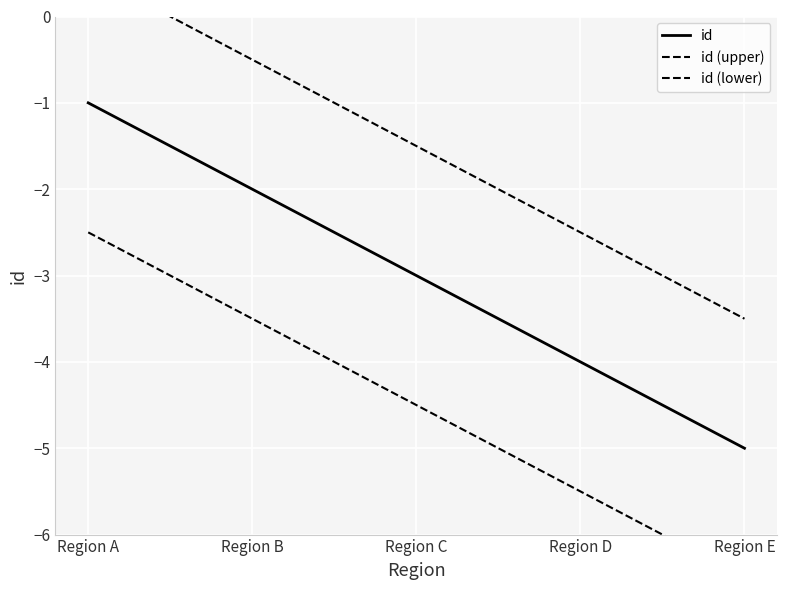

True or false: id (lower) and id cross at least once.

False